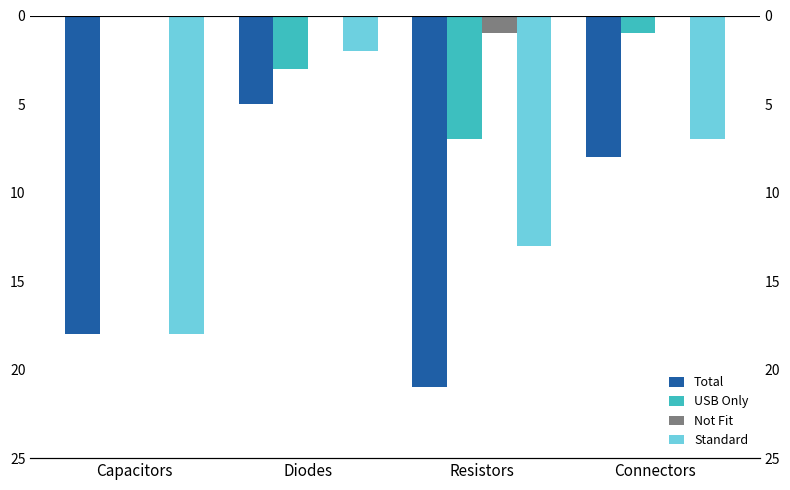

What are all the series names shown in the legend?

Total, USB Only, Not Fit, Standard